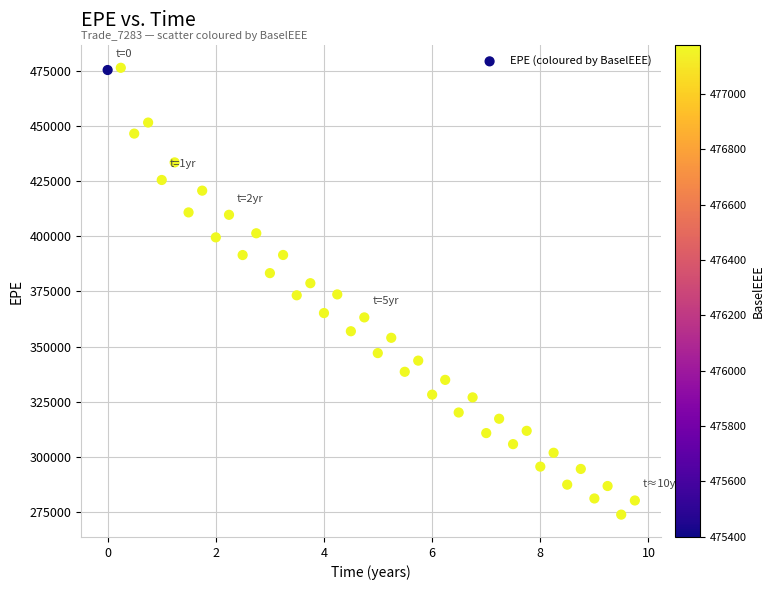

What is the range of Y values (max minus min)?

202623